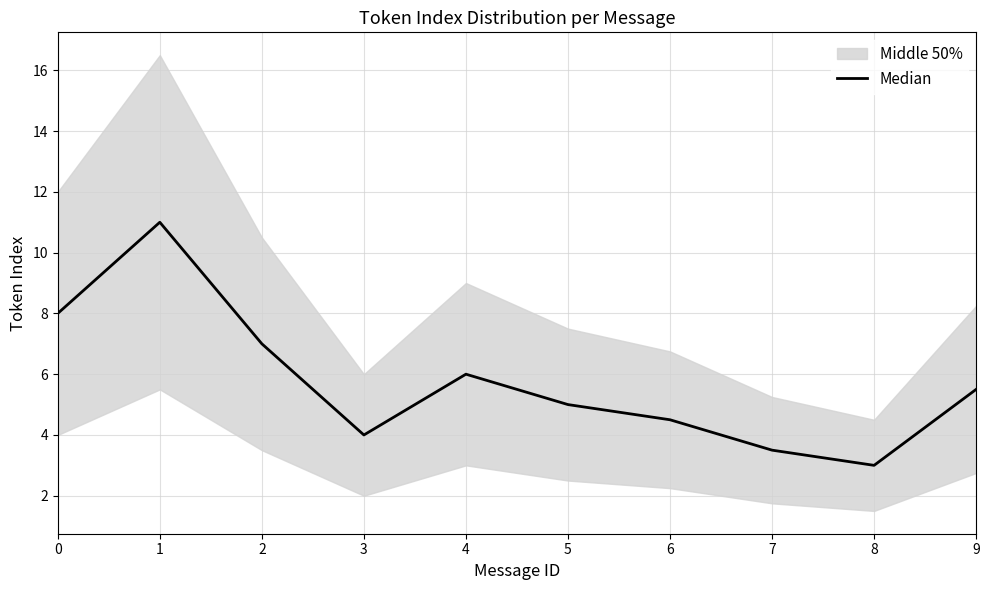

Rank the categories by value from highest to lowest.

1, 0, 2, 4, 9, 5, 6, 3, 7, 8